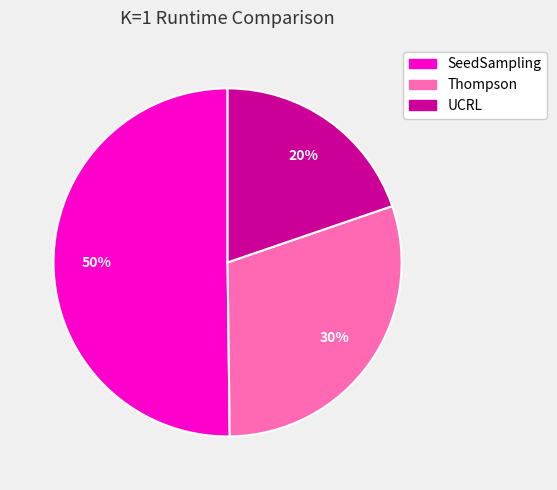

To the nearest percent, what is the difference between the Thompson and SeedSampling slice percentages?

20%